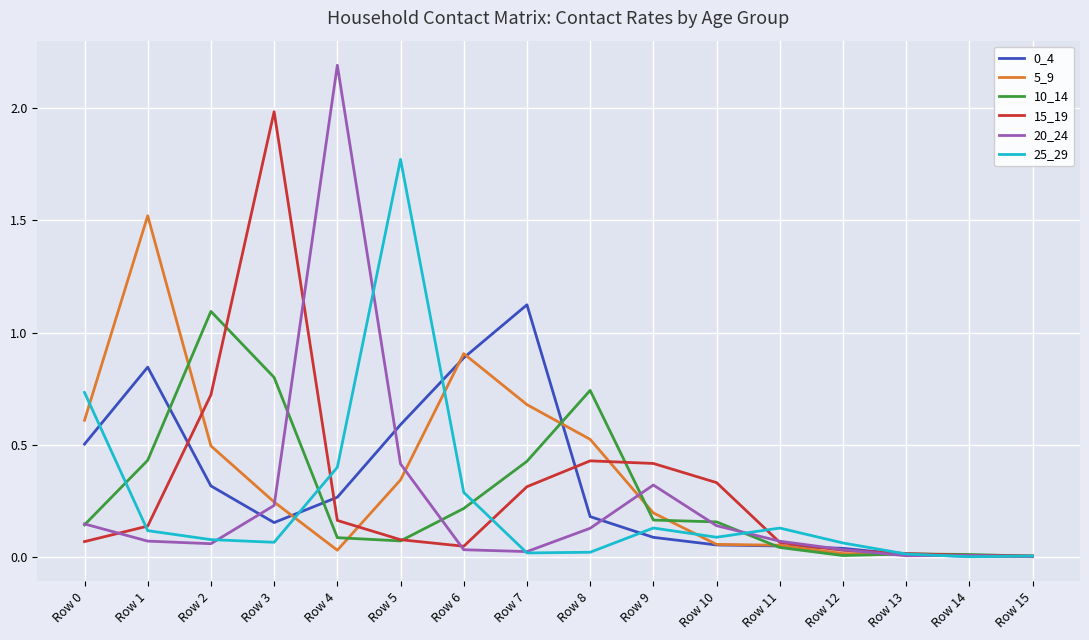

In 15_19, how many points are lower than both neighbors (excluding endpoints)?

1